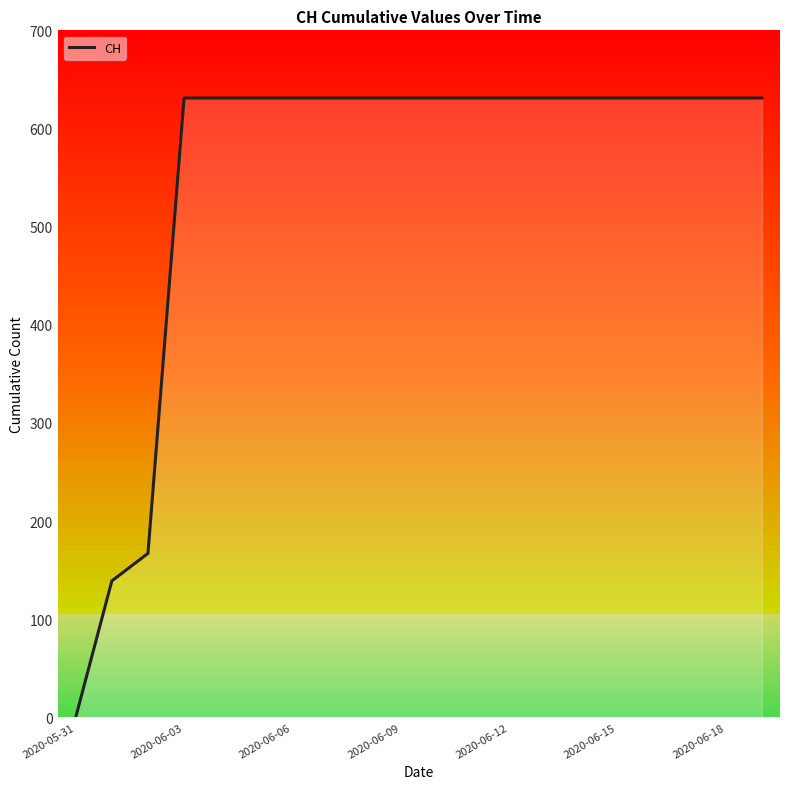

The value of CH at 2020-06-03 is 300. True or false?

False